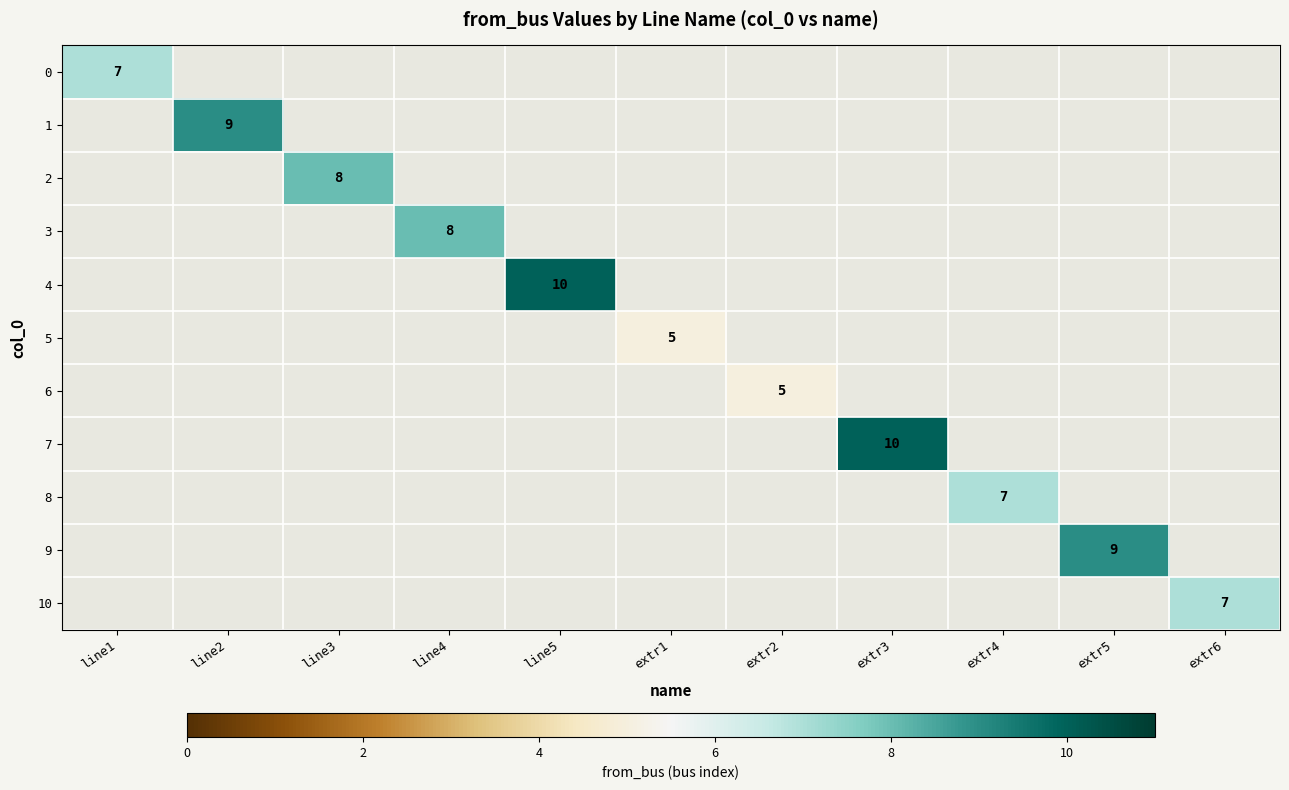

What is the smallest value displayed?

5.0